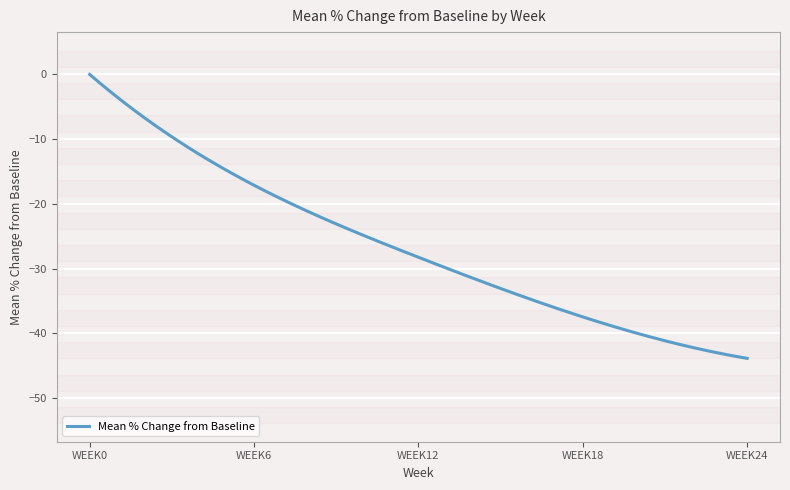

What is the difference between the maximum and minimum values?

43.8